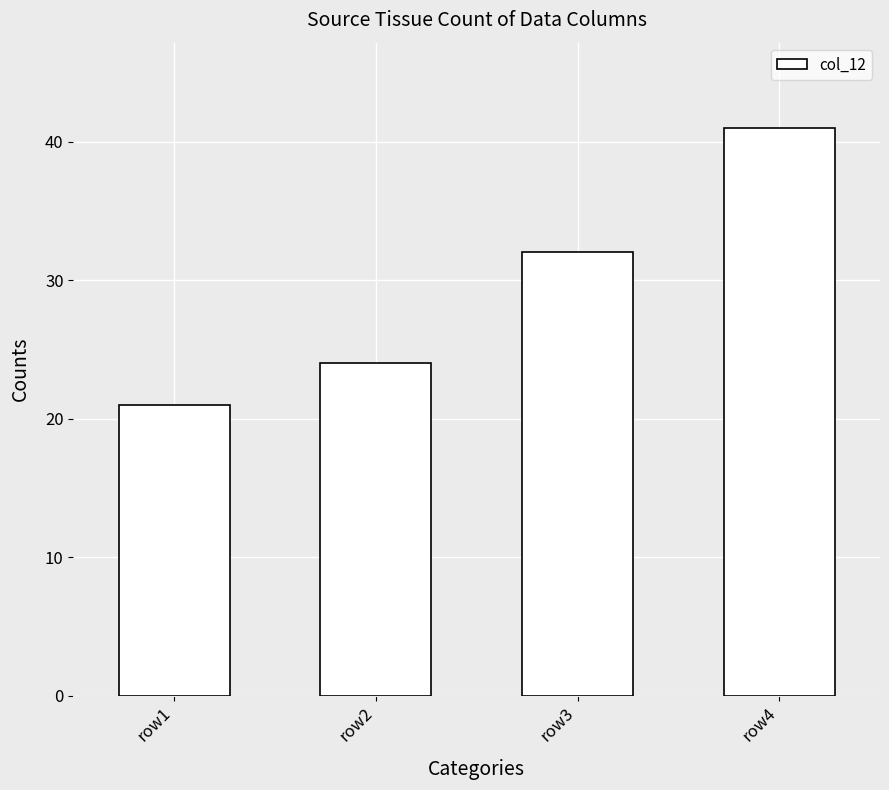

What is the difference between the values at row4 and row2?

17